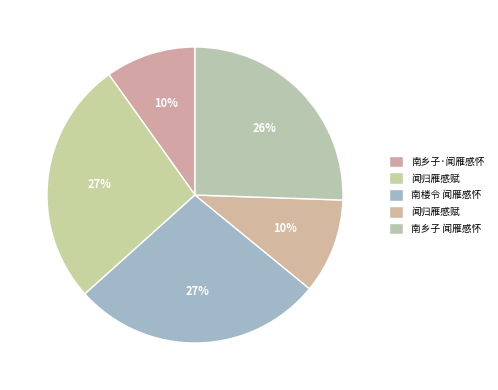

How many segments does this pie chart have?

5